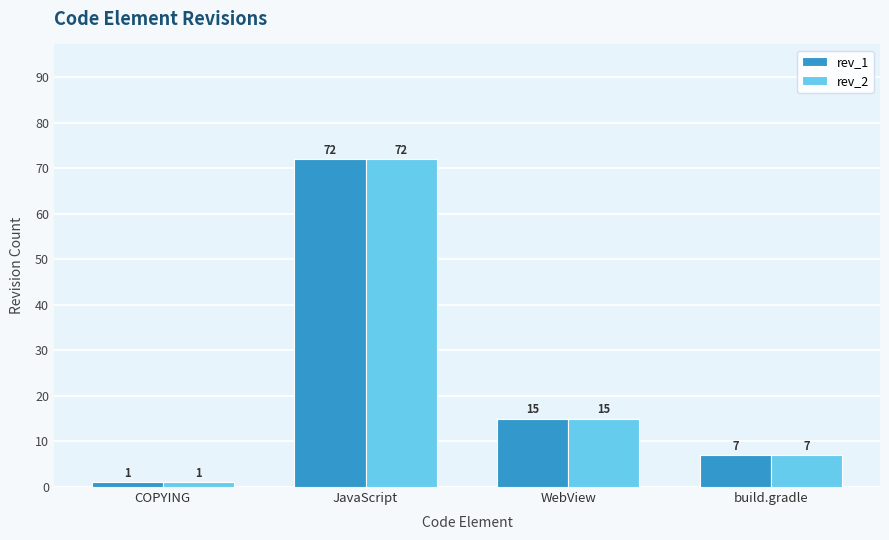

What position from the right is COPYING?

4